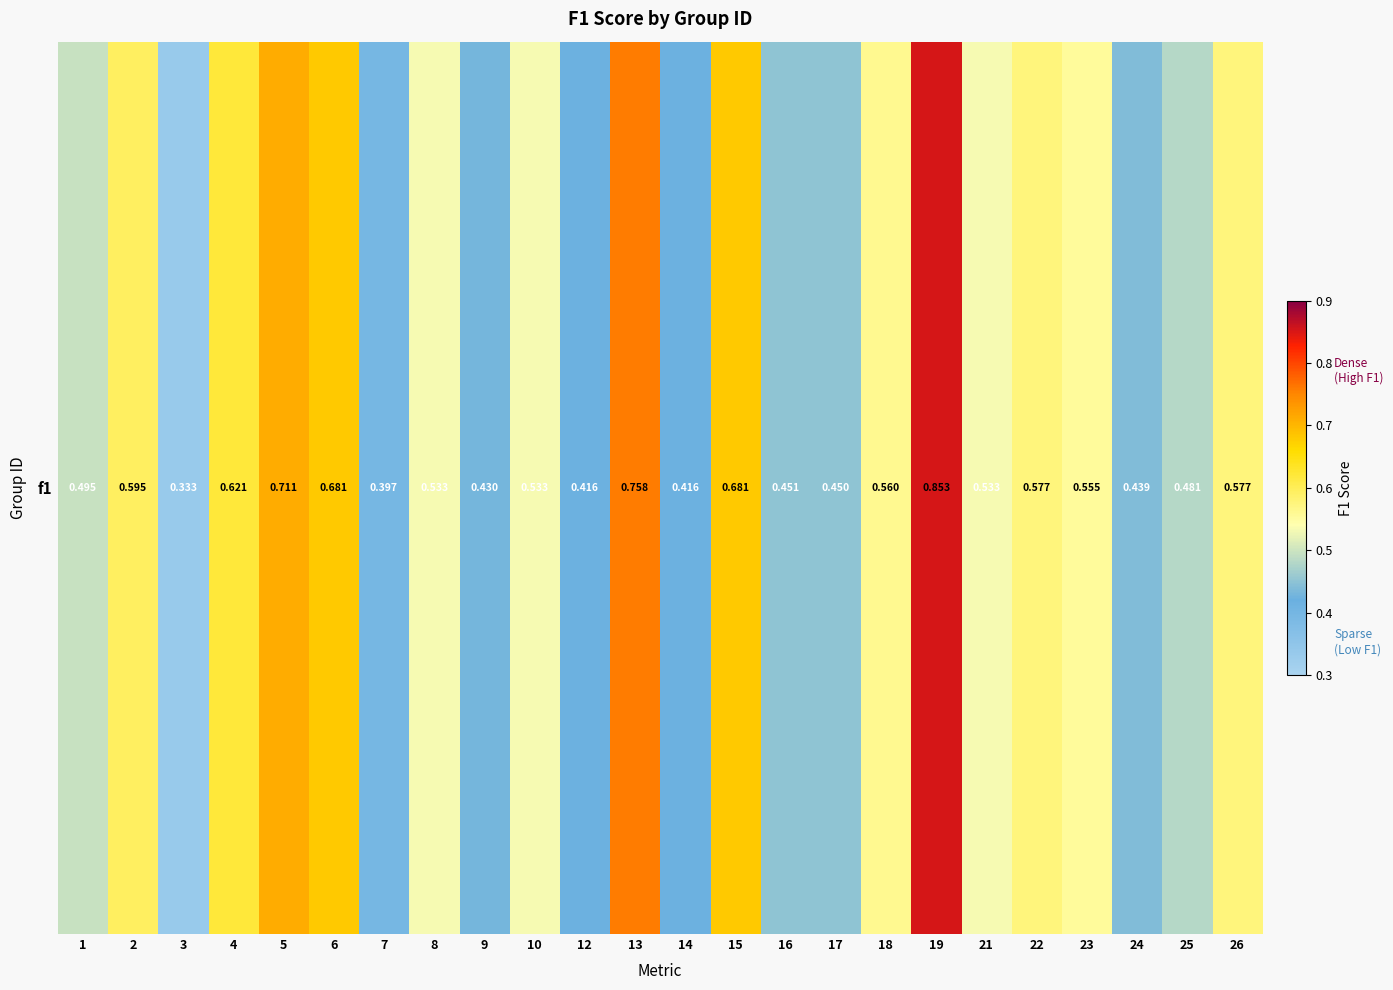

Reading left to right, what are all the values shown in this chart?

1=0.5	2=0.6	3=0.3	4=0.6	5=0.7	6=0.7	7=0.4	8=0.5	9=0.4	10=0.5	12=0.4	13=0.8	14=0.4	15=0.7	16=0.5	17=0.5	18=0.6	19=0.9	21=0.5	22=0.6	23=0.6	24=0.4	25=0.5	26=0.6